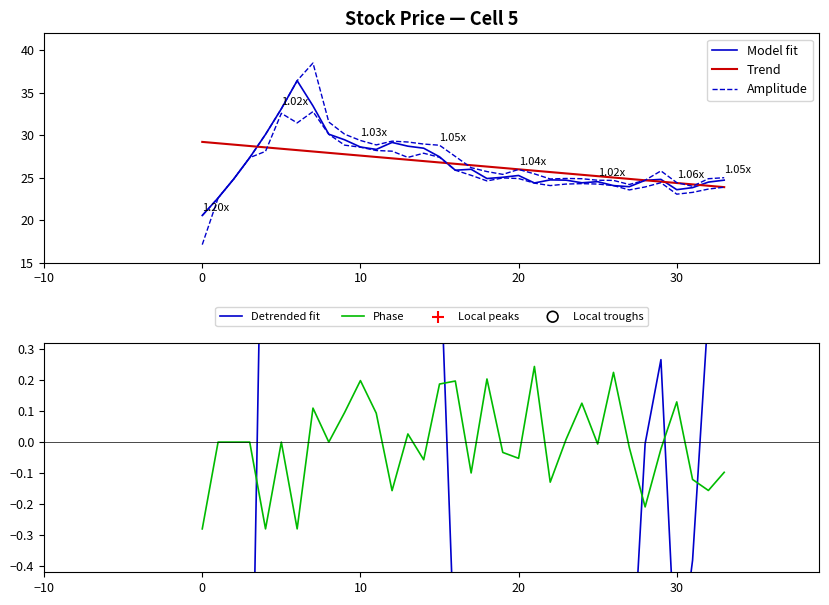

At how many categories does at least one series exceed 38?

1